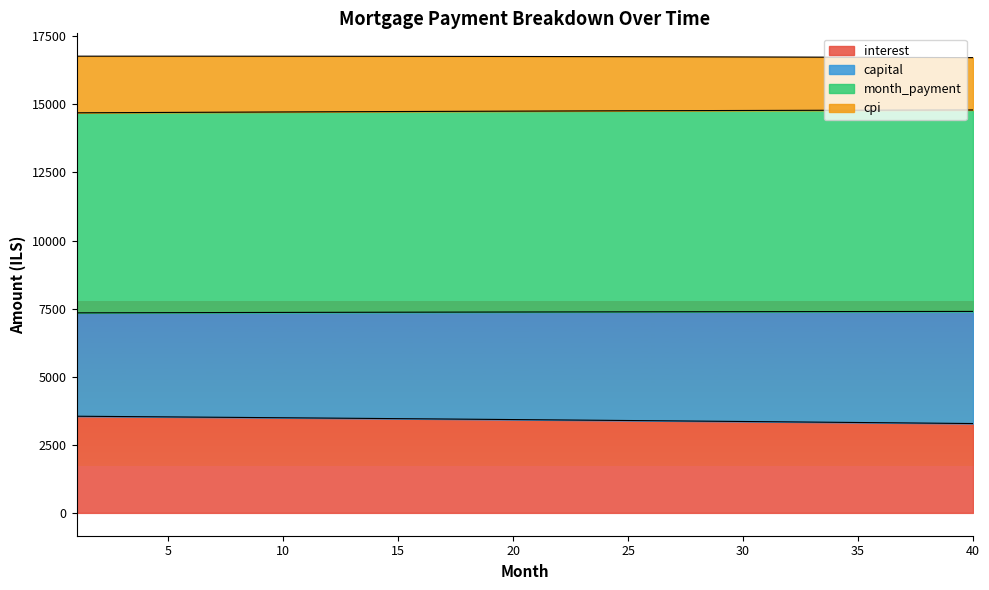

True or false: capital and interest intersect in this chart.

False